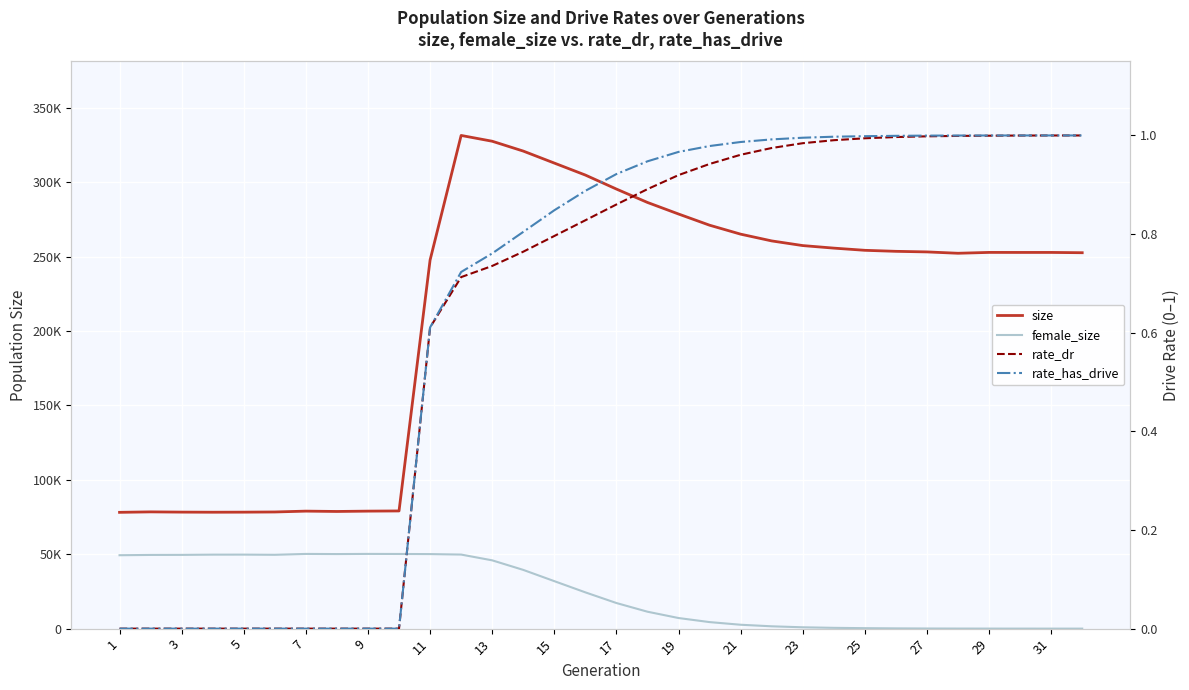

The value of female_size at 19 is 77615.2. True or false?

False